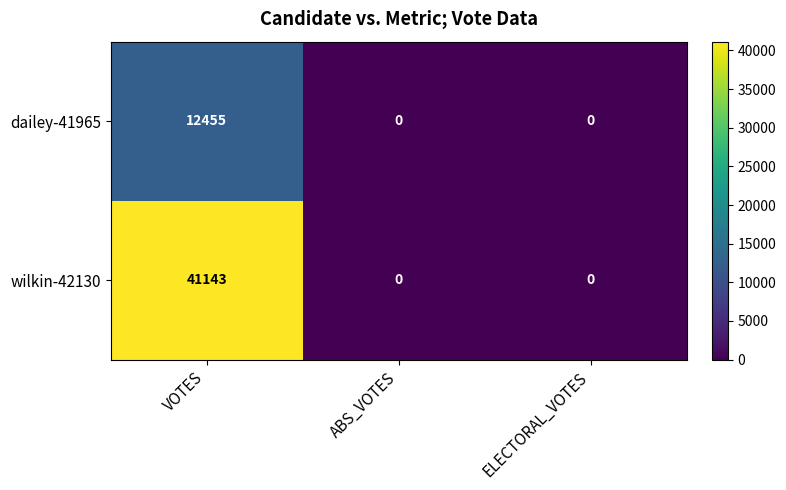

At how many categories does at least one series exceed 25196?

1